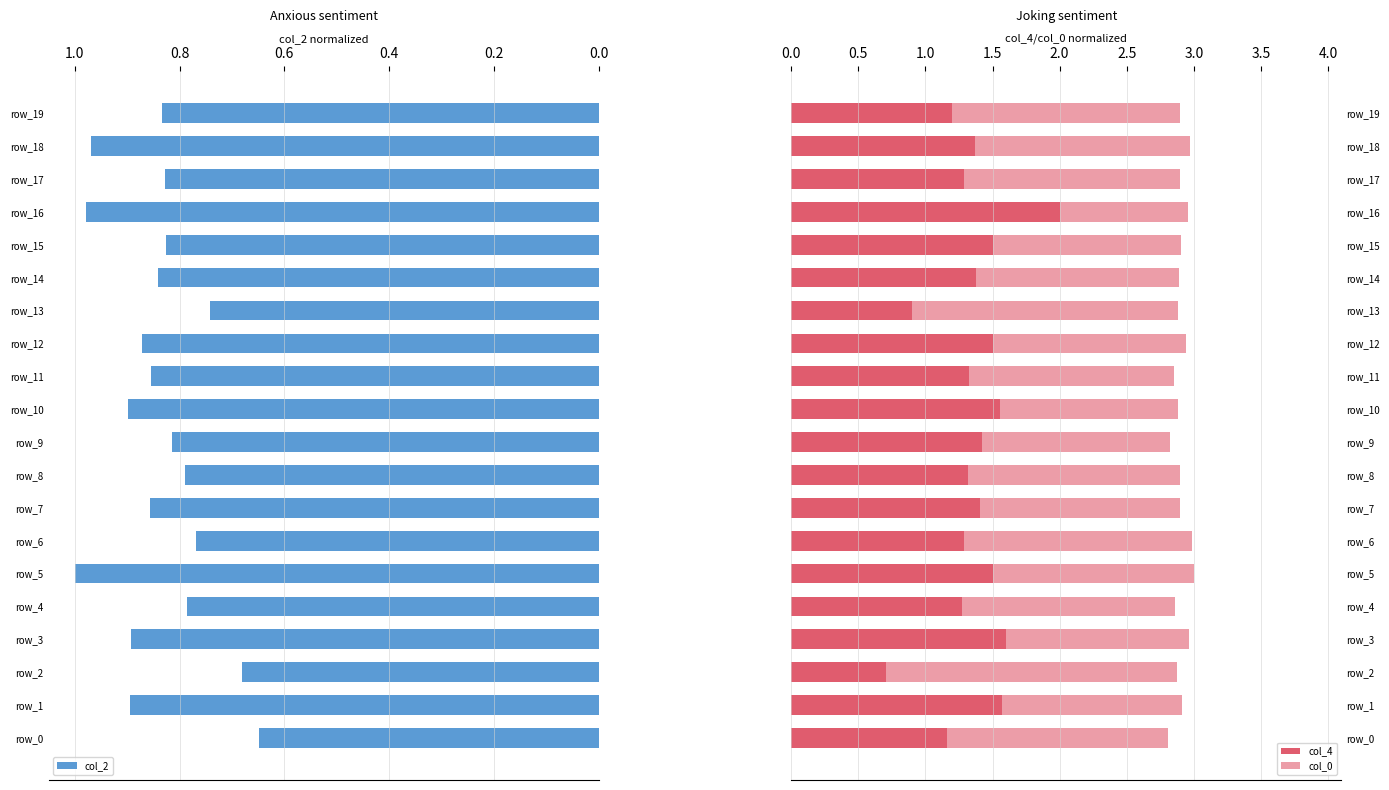

Reading left to right, extract all data points from this chart.

col_2: 0.6	0.9	0.7	0.9	0.8	1.0	0.8	0.9	0.8	0.8	0.9	0.9	0.9	0.7	0.8	0.8	1.0	0.8	1.0	0.8
col_4: 1.2	1.6	0.7	1.6	1.3	1.5	1.3	1.4	1.3	1.4	1.6	1.3	1.5	0.9	1.4	1.5	2.0	1.3	1.4	1.2
col_0: 1.6	1.3	2.2	1.4	1.6	1.5	1.7	1.5	1.6	1.4	1.3	1.5	1.4	2.0	1.5	1.4	1.0	1.6	1.6	1.7